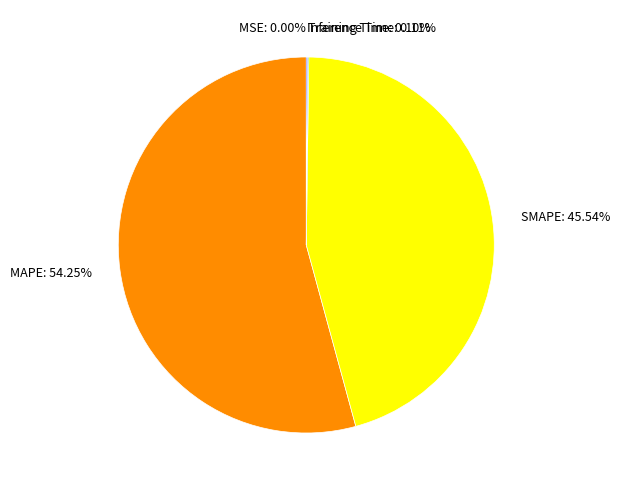

Does MAPE: 54.25% represent more than half of the total?

Yes